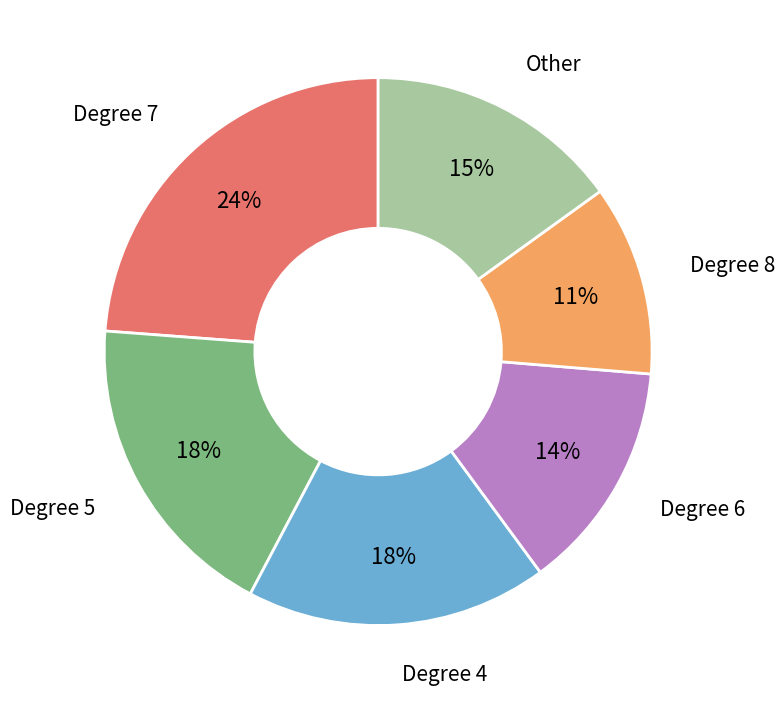

Is it true that Degree 7 is 24% of the pie?

True